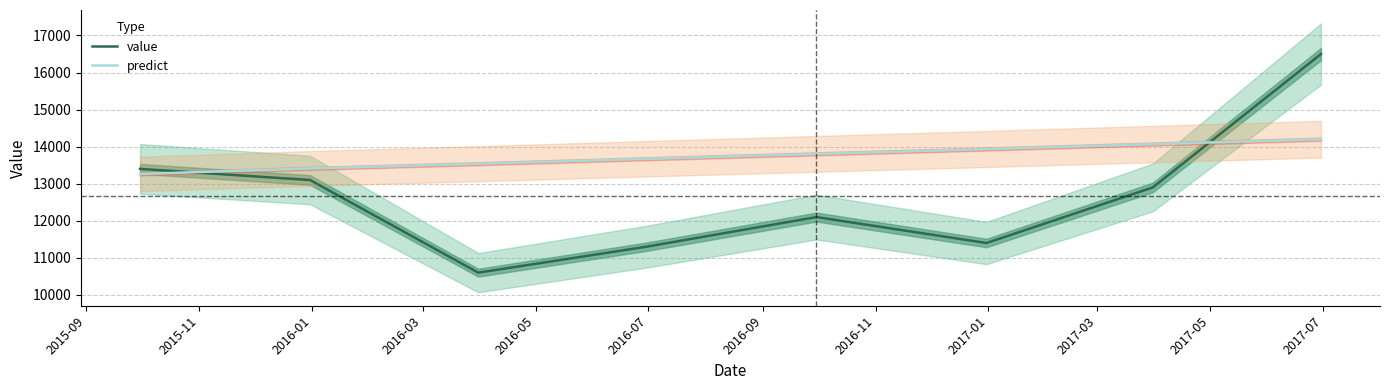

True or false: predict and value intersect in this chart.

True